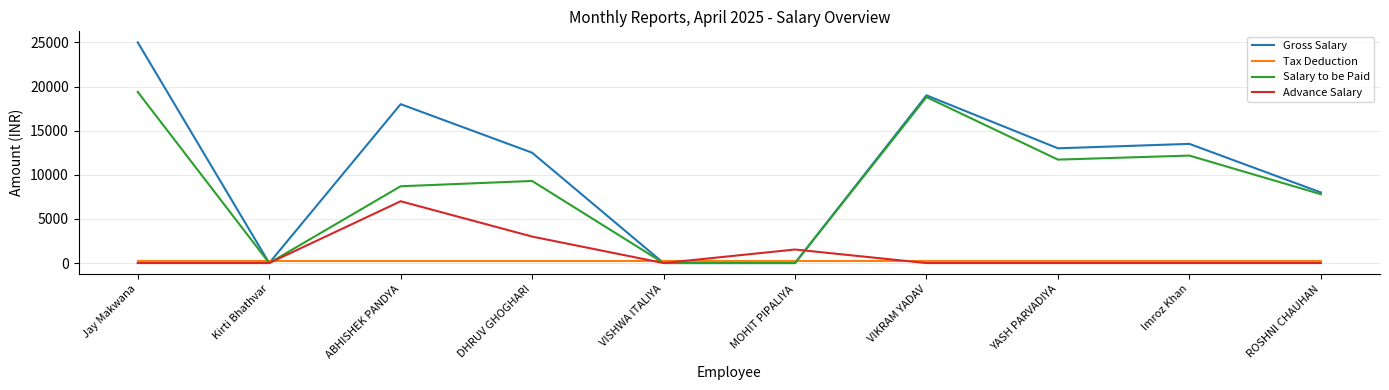

The Salary to be Paid series shows 12175.0 at Imroz Khan. True or false?

True